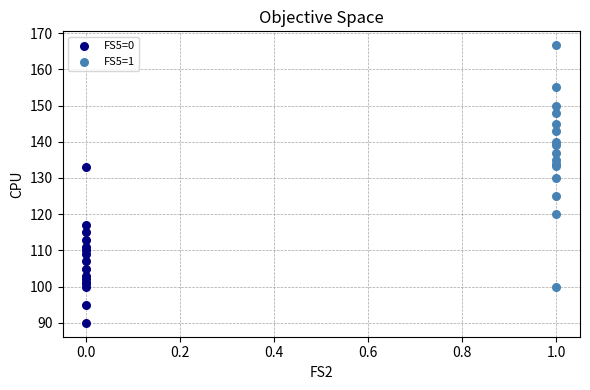

Which series contains the highest Y value?

FS5=1